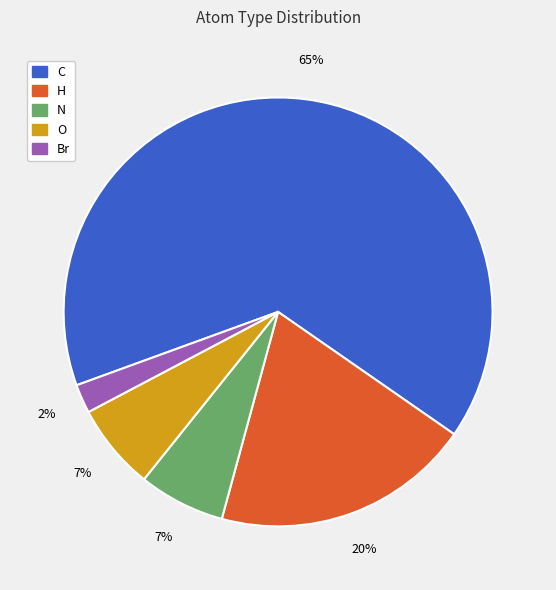

Is there a majority slice in this chart?

Yes